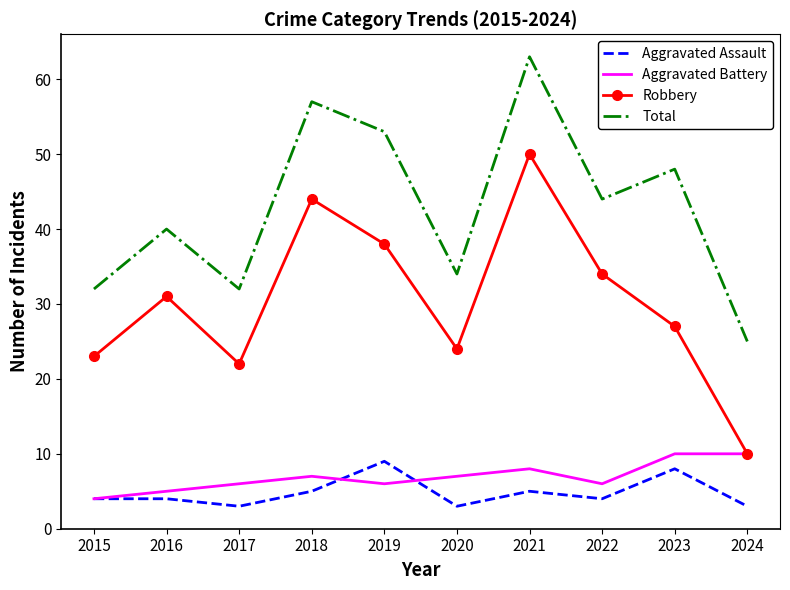

Which category has the highest value across all series?

2021